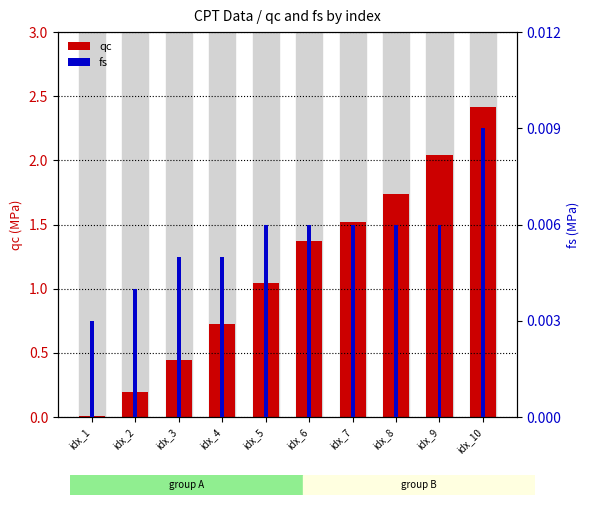

What is the greatest value displayed?

2.4